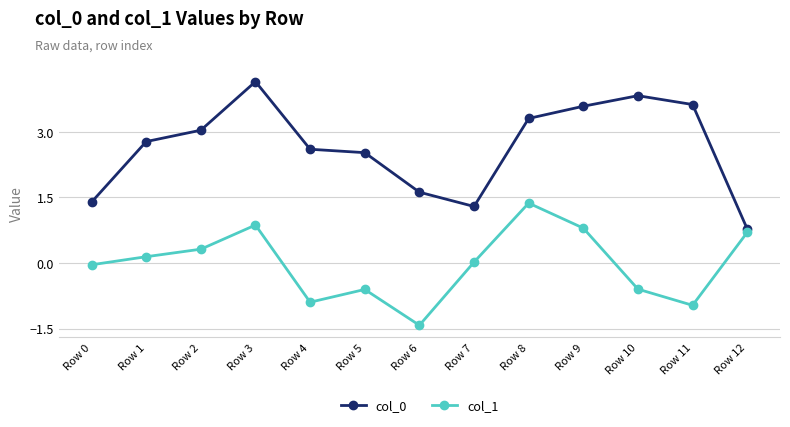

At which category is the sum across all series the highest?

Row 3